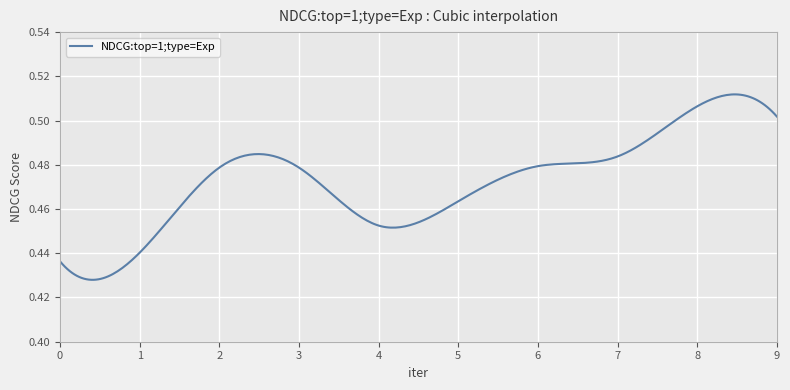

How many lines are shown in the chart?

1